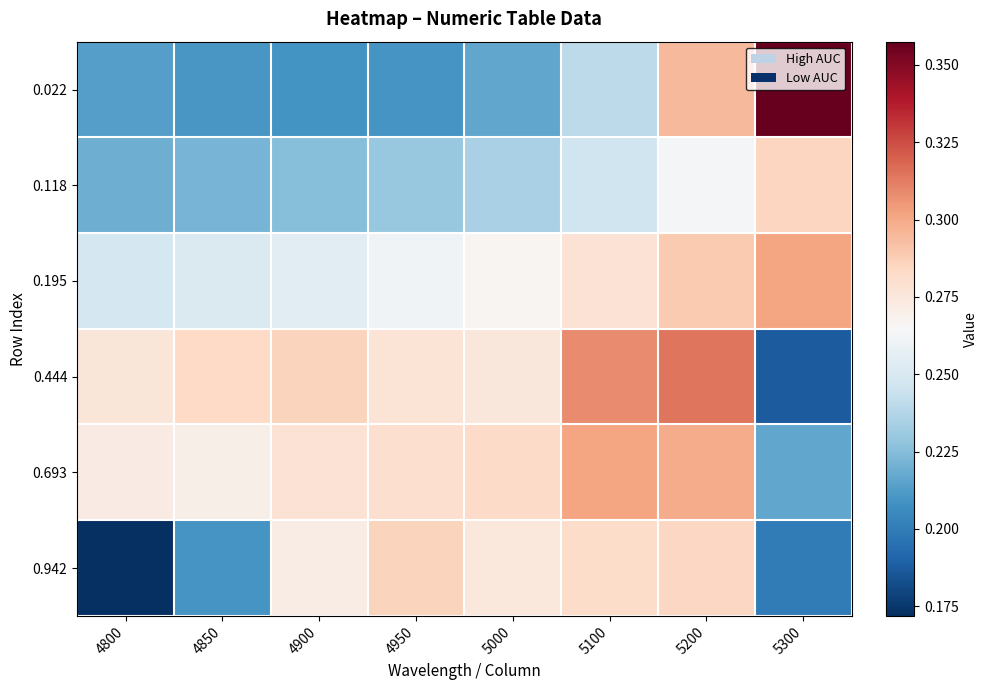

Count the number of categories in the chart.

8